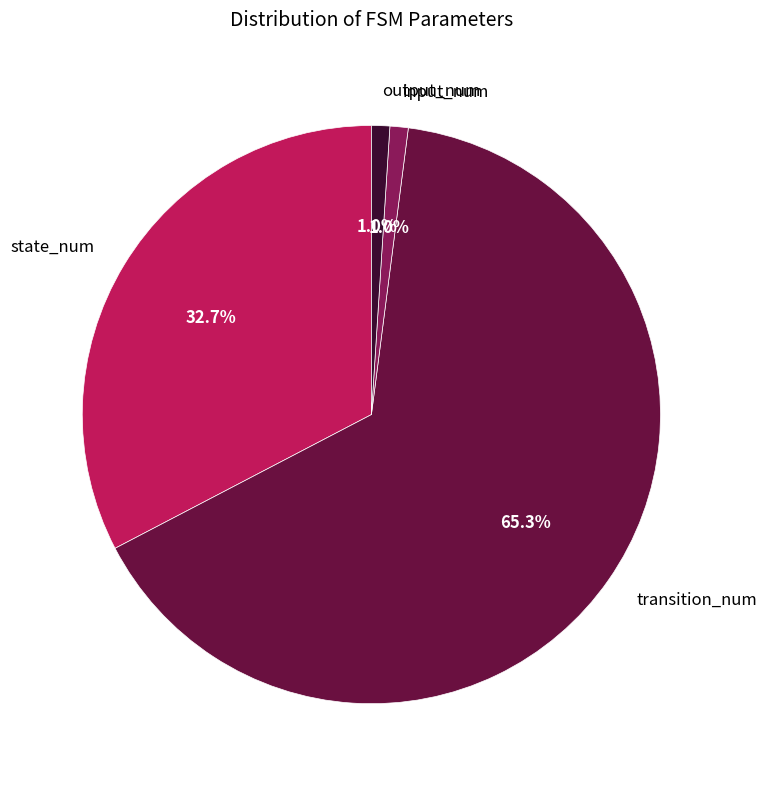

To the nearest percent, what is the combined percentage of output_num and input_num?

2%